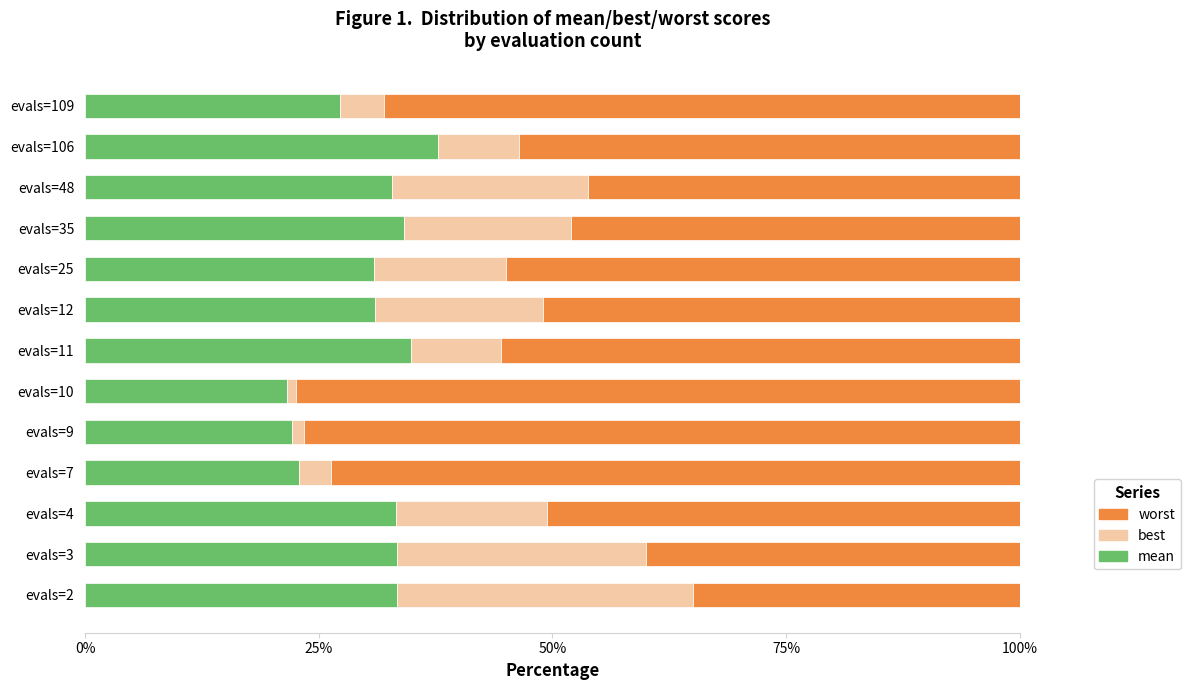

The value of mean at evals=2 is 33.3. True or false?

True